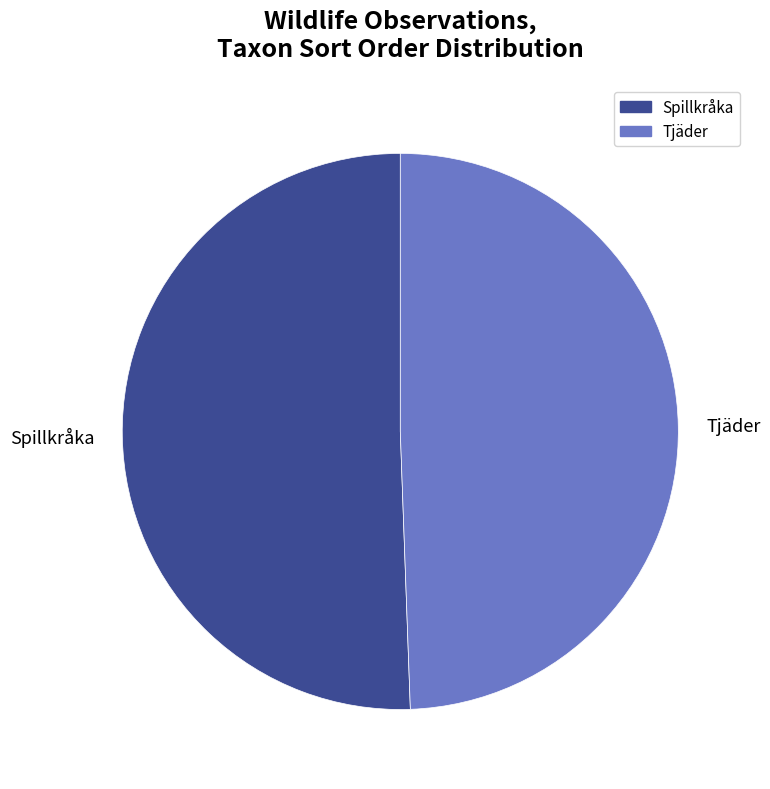

What is the majority slice?

Spillkråka